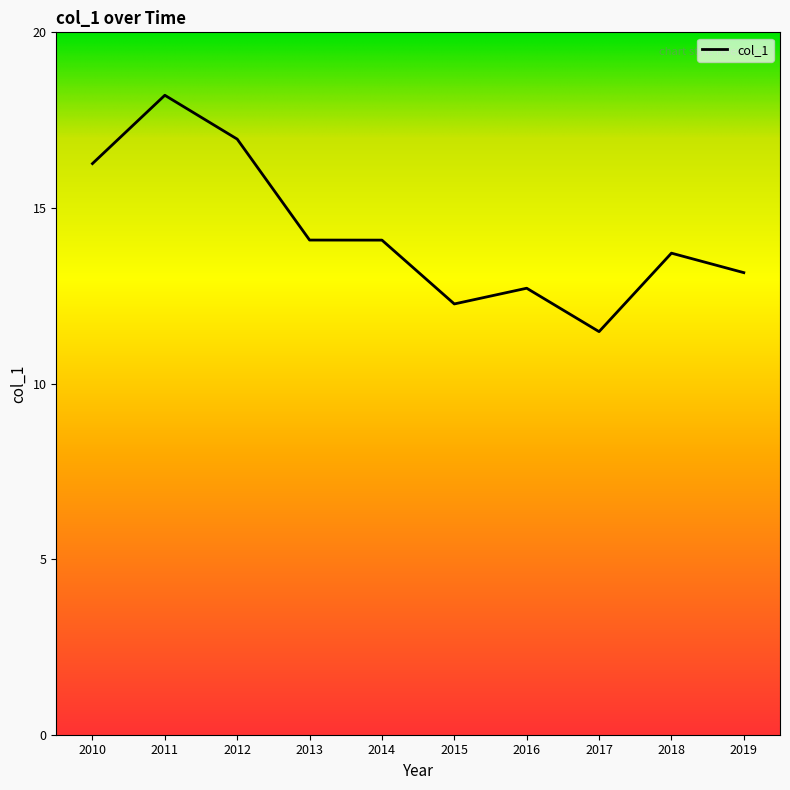

How many lines are shown in the chart?

1